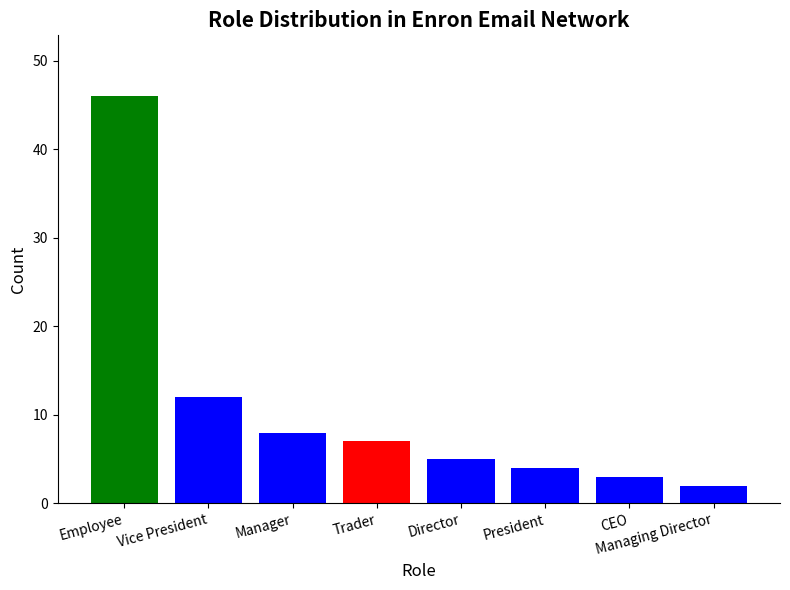

How many bars are there in total?

8